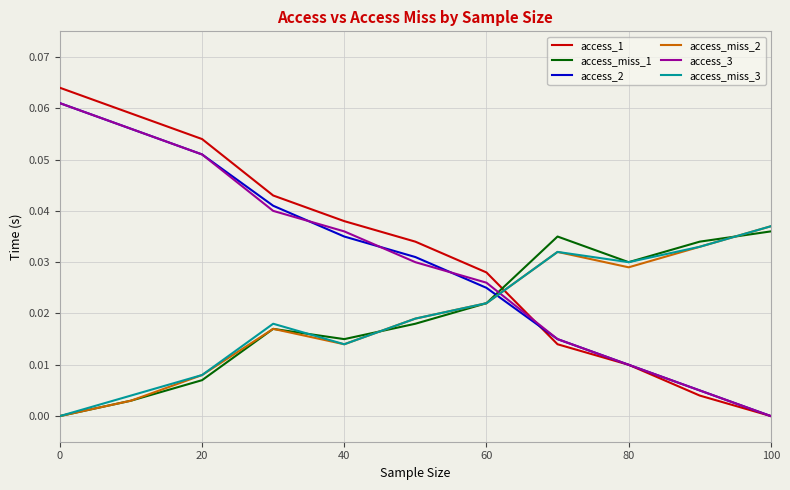

After their last crossing, which series has the higher values: access_miss_1 or access_2?

access_miss_1